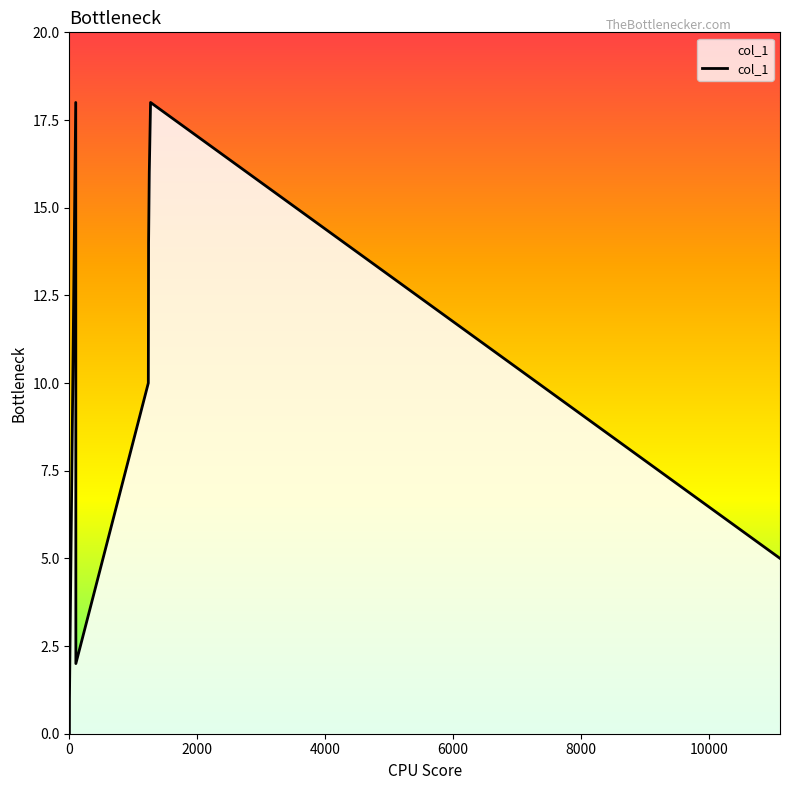

What is the maximum value shown in the chart?

18